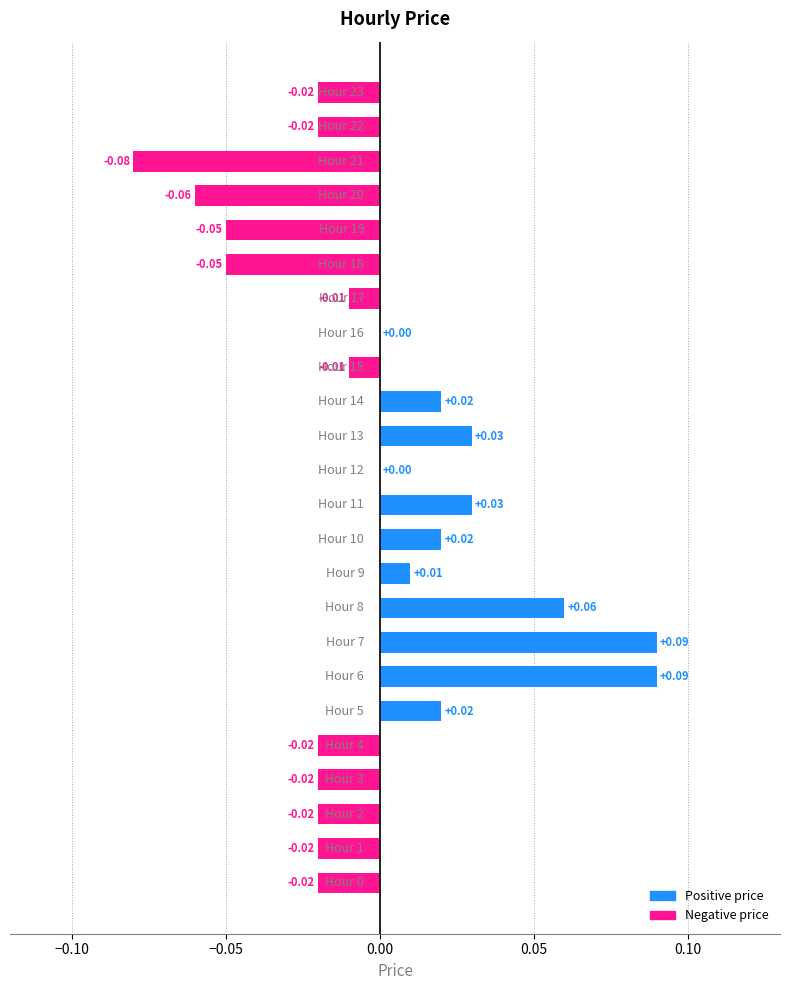

How many categories are shown in the chart?

24